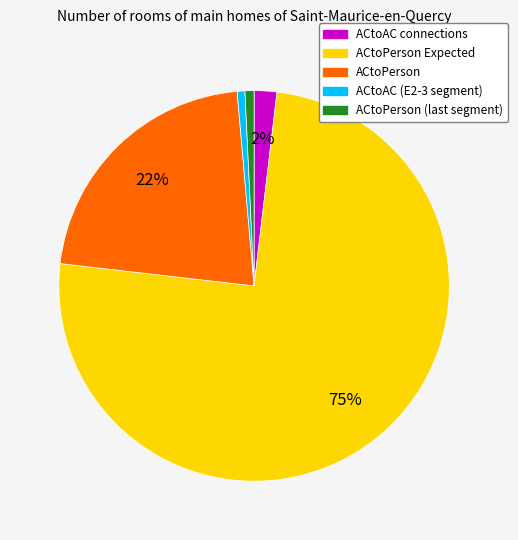

To the nearest percent, what is the average slice percentage?

20%